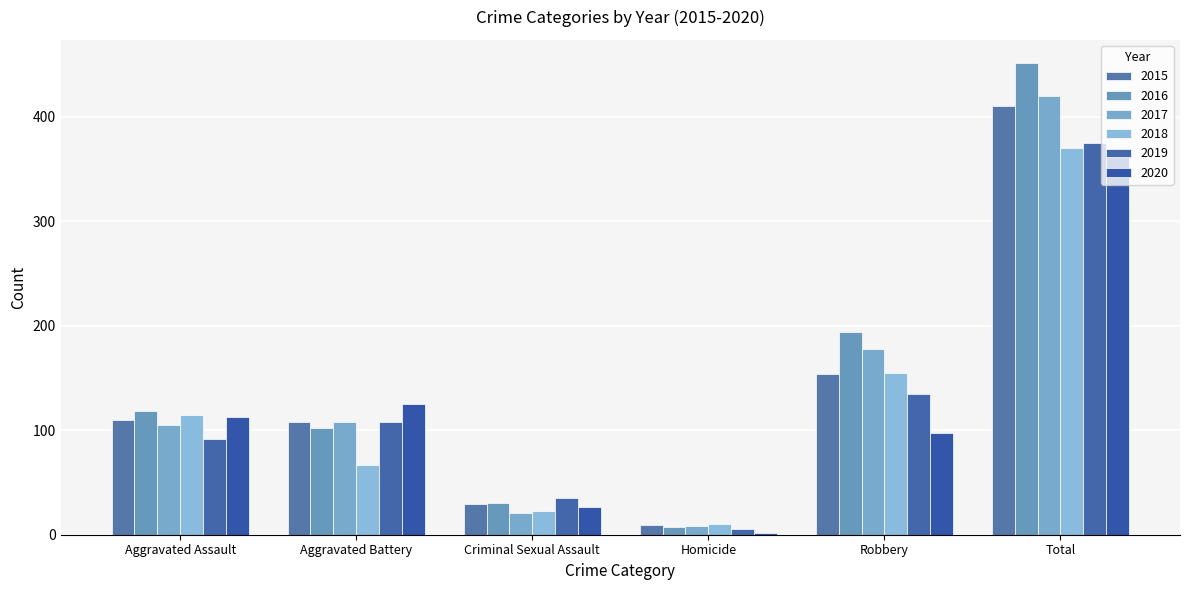

True or false: 2017 has a value of 68 at Robbery.

False